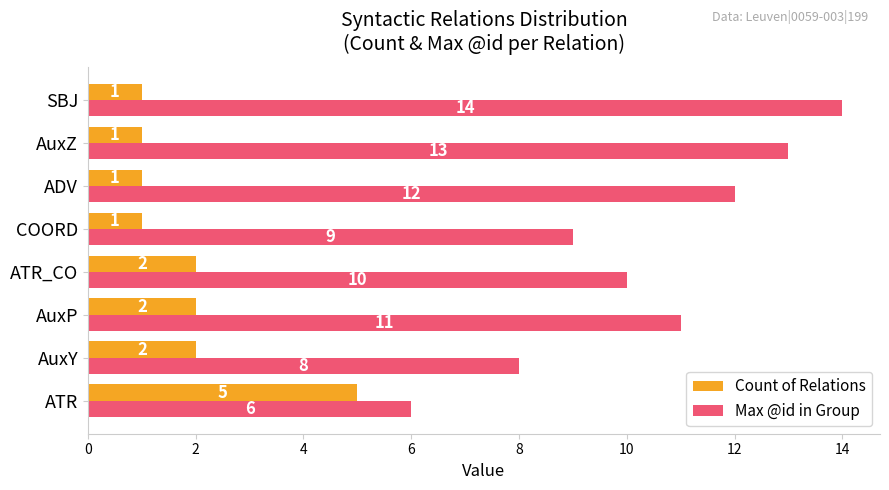

How many Max @id in Group values are between 9 and 13?

5